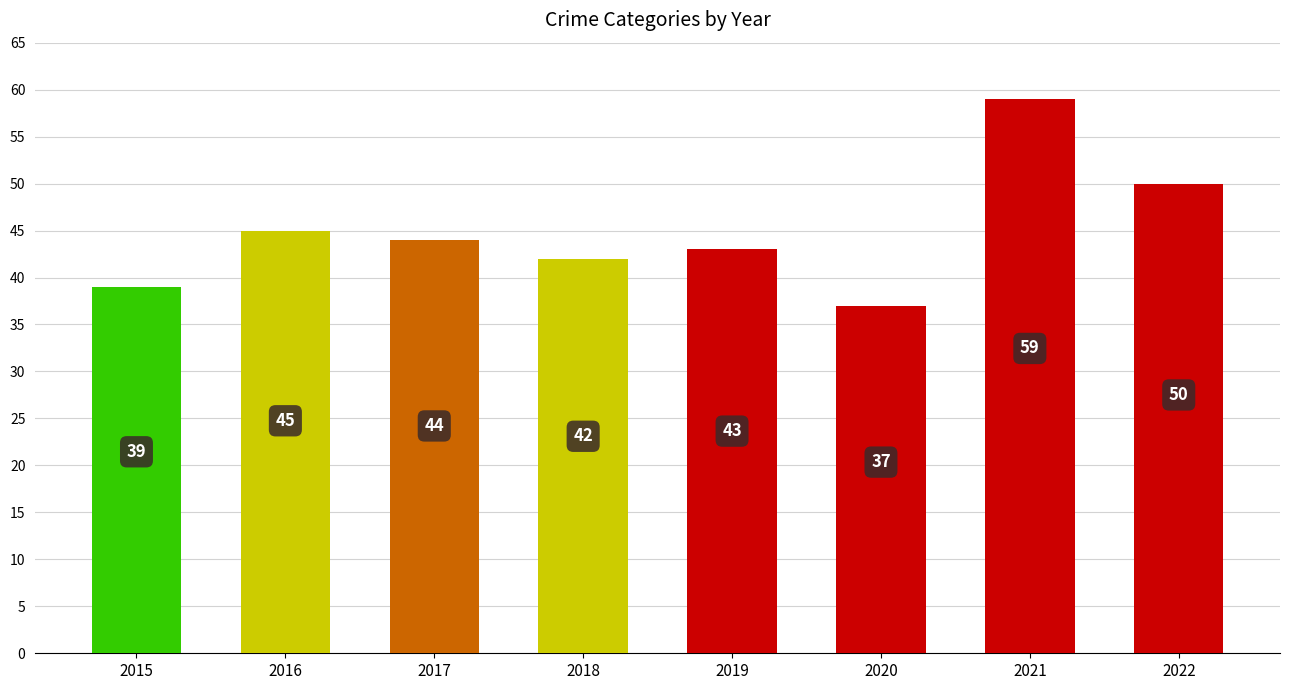

What is the minimum value shown in the chart?

37